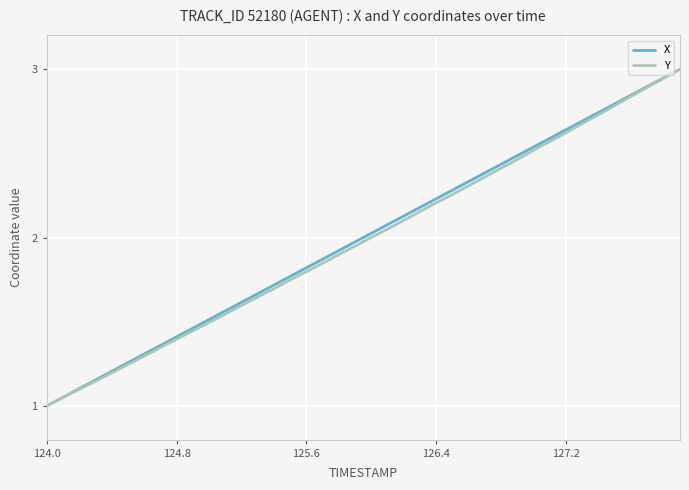

What is the maximum value shown in the chart?

3.0